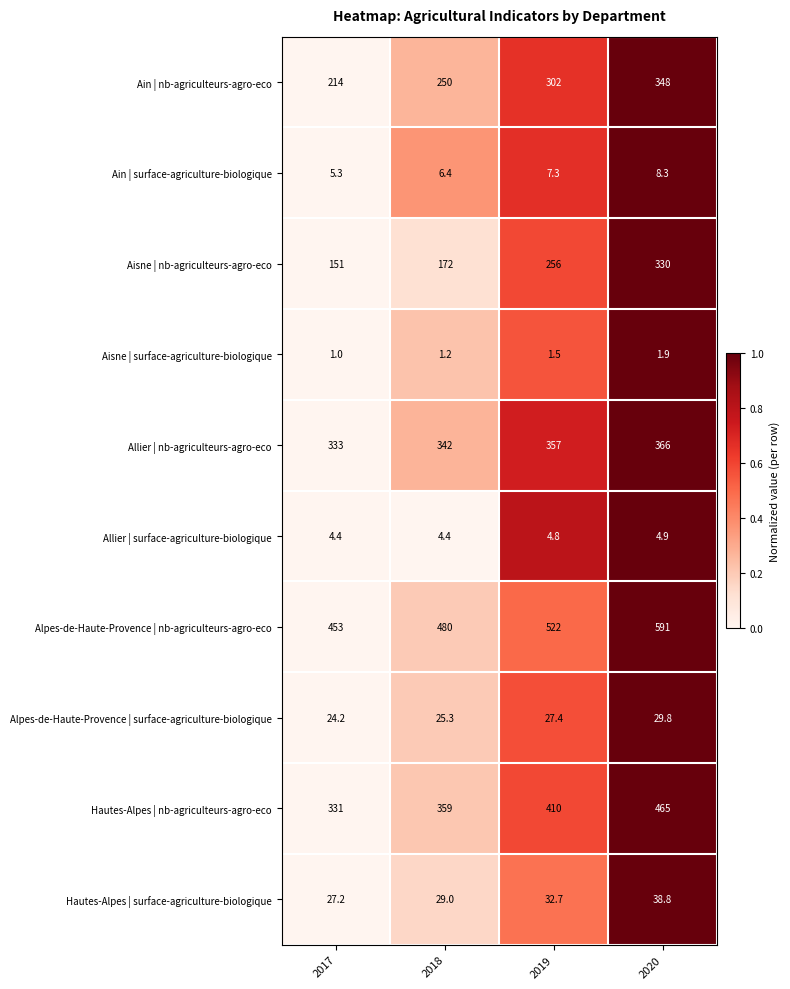

At which category is the sum across all series the highest?

2020